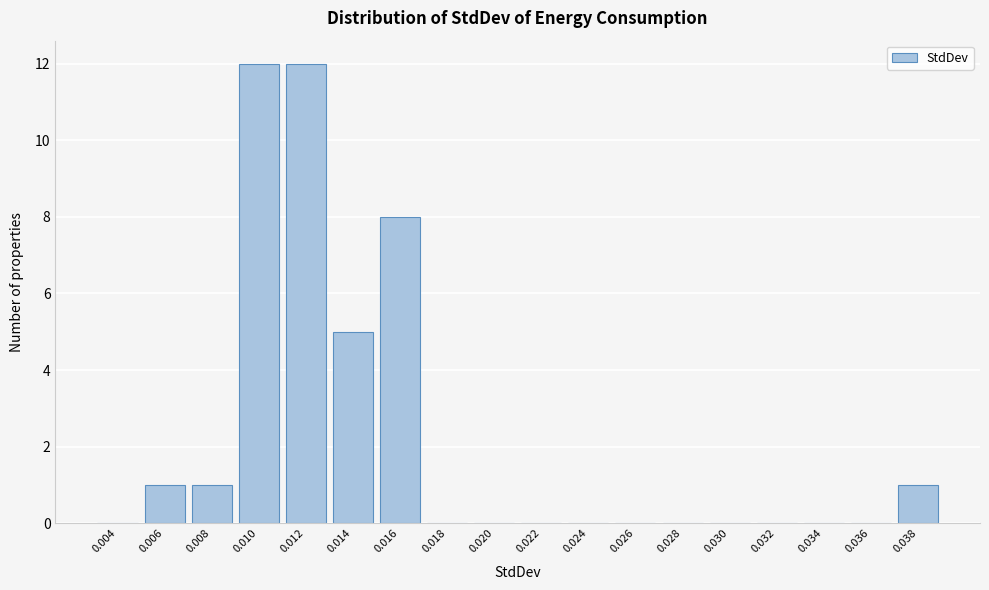

Reading left to right, what are all the values shown in this chart?

0.004=0	0.006=1	0.008=1	0.010=12	0.012=12	0.014=5	0.016=8	0.018=0	0.020=0	0.022=0	0.024=0	0.026=0	0.028=0	0.030=0	0.032=0	0.034=0	0.036=0	0.038=1